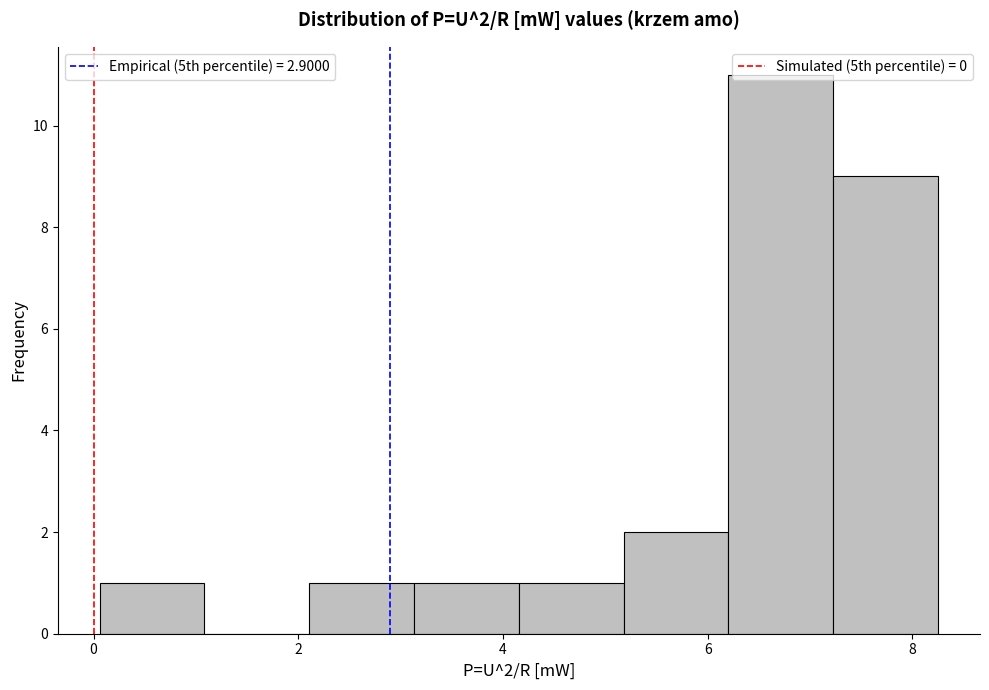

Which range on the x-axis has the tallest bar?

6.2 to 7.2